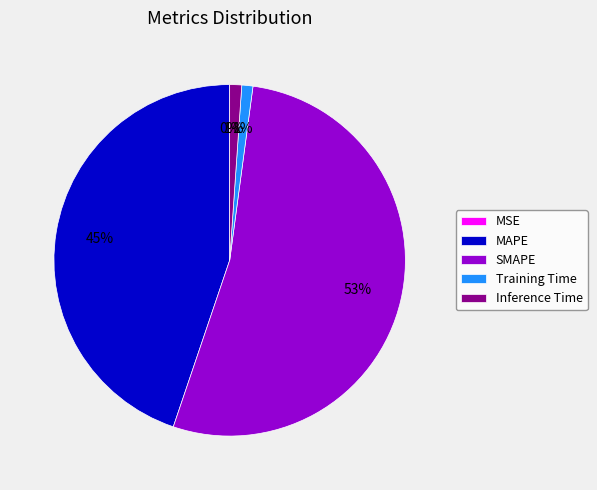

Combined, do Training Time and SMAPE account for over 50%?

Yes